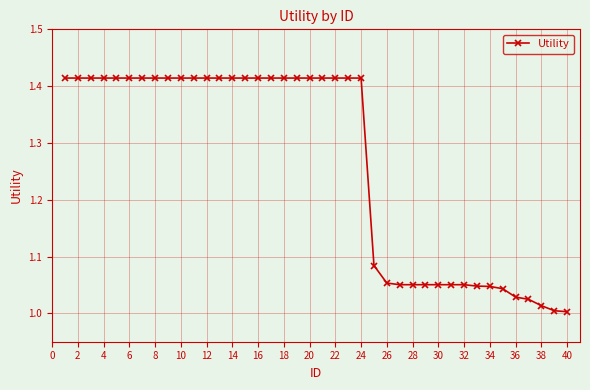

What is the sum of all values?

50.6